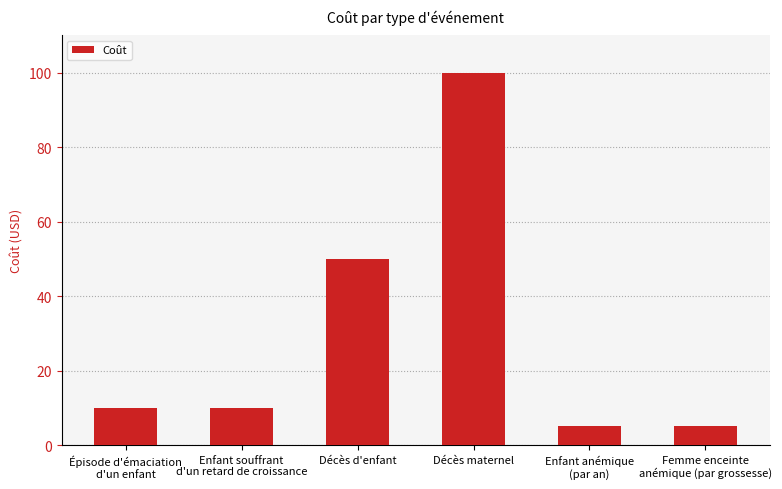

Between Décès d'enfant and Enfant souffrant
d'un retard de croissance, which is larger?

Décès d'enfant